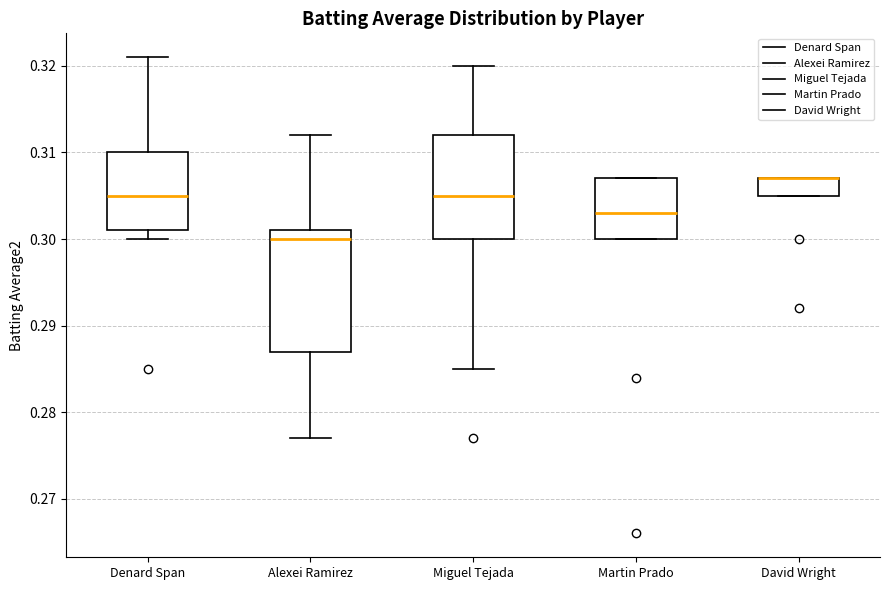

Reading left to right, read every box against the y-axis: the position of its median line, the range the box covers, and the ends of its whiskers. The values are not printed on the chart, so give them approximately, as read against the axis.

Denard Span: median 0.305, box 0.301 to 0.310, whiskers 0.300 to 0.321
Alexei Ramirez: median 0.300, box 0.287 to 0.301, whiskers 0.277 to 0.312
Miguel Tejada: median 0.305, box 0.300 to 0.312, whiskers 0.285 to 0.320
Martin Prado: median 0.303, box 0.300 to 0.307, whiskers 0.300 to 0.307
David Wright: median 0.307 (drawn on the box's upper edge), box 0.305 to 0.307, whiskers 0.305 to 0.307